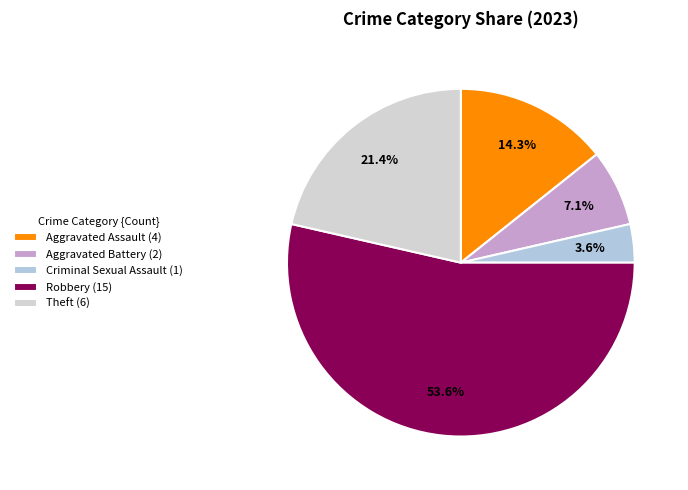

Rank the categories by value from highest to lowest.

Robbery, Theft, Aggravated Assault, Aggravated Battery, Criminal Sexual Assault